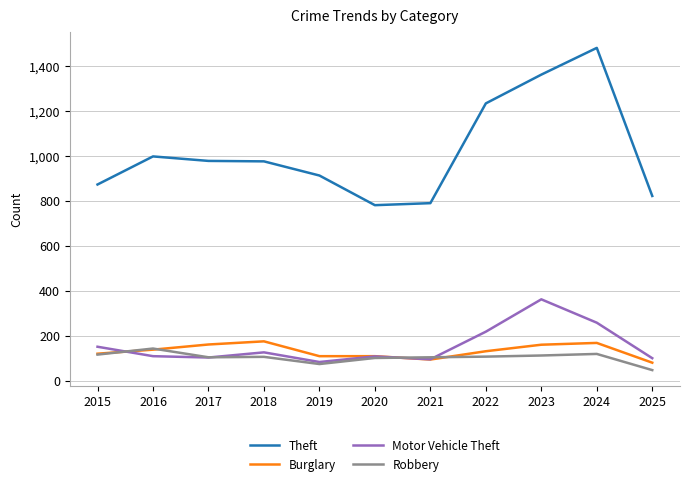

True or false: Motor Vehicle Theft and Theft cross at least once.

False